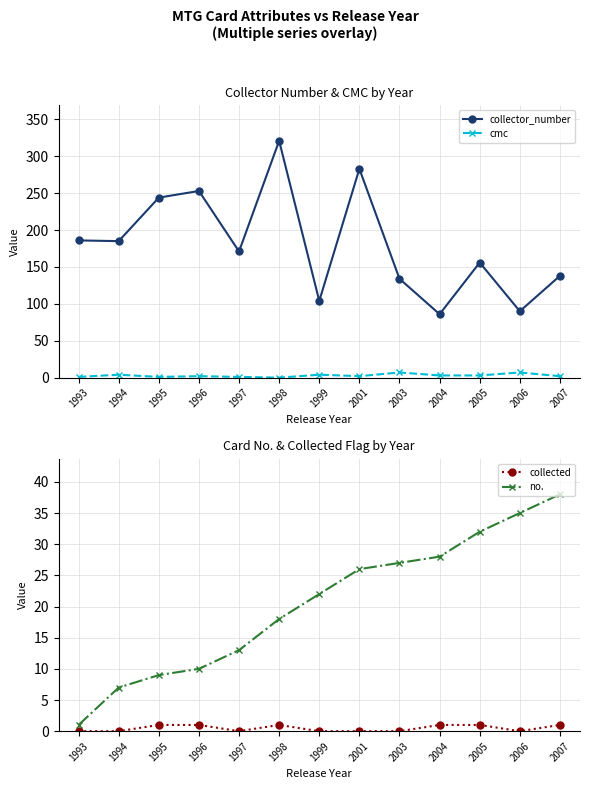

Reading left to right, list all the values displayed in this chart.

collector_number: 186	185	244	253	171	321	104	283	134	86	156	90	138
cmc: 1	4	1	2	1	0	4	2	7	3	3	7	2
collected: 0	0	1	1	0	1	0	0	0	1	1	0	1
no.: 1	7	9	10	13	18	22	26	27	28	32	35	38